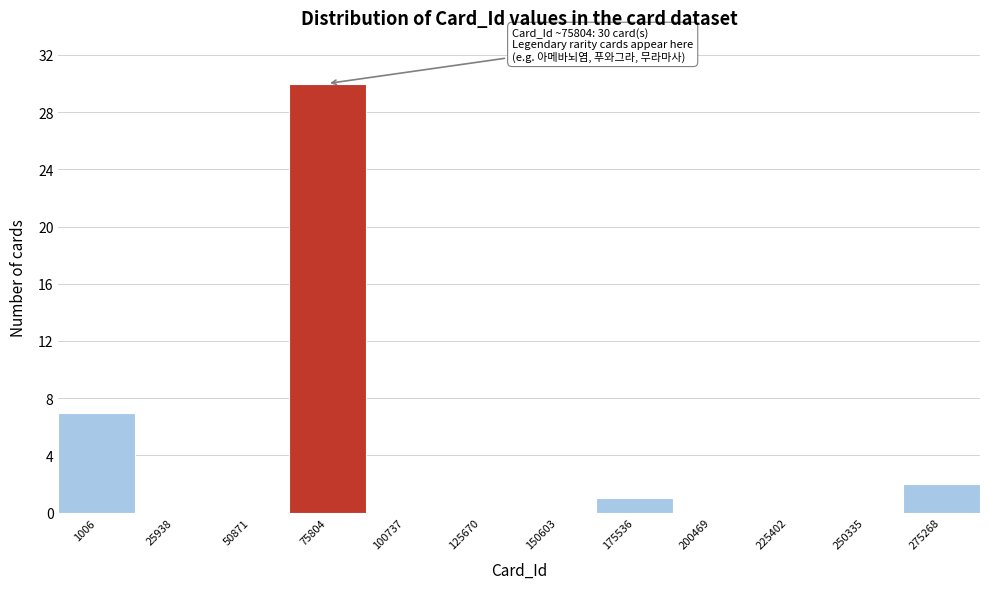

Reading left to right, extract all data points from this chart.

1006=7	25938=0	50871=0	75804=30	100737=0	125670=0	150603=0	175536=1	200469=0	225402=0	250335=0	275268=2